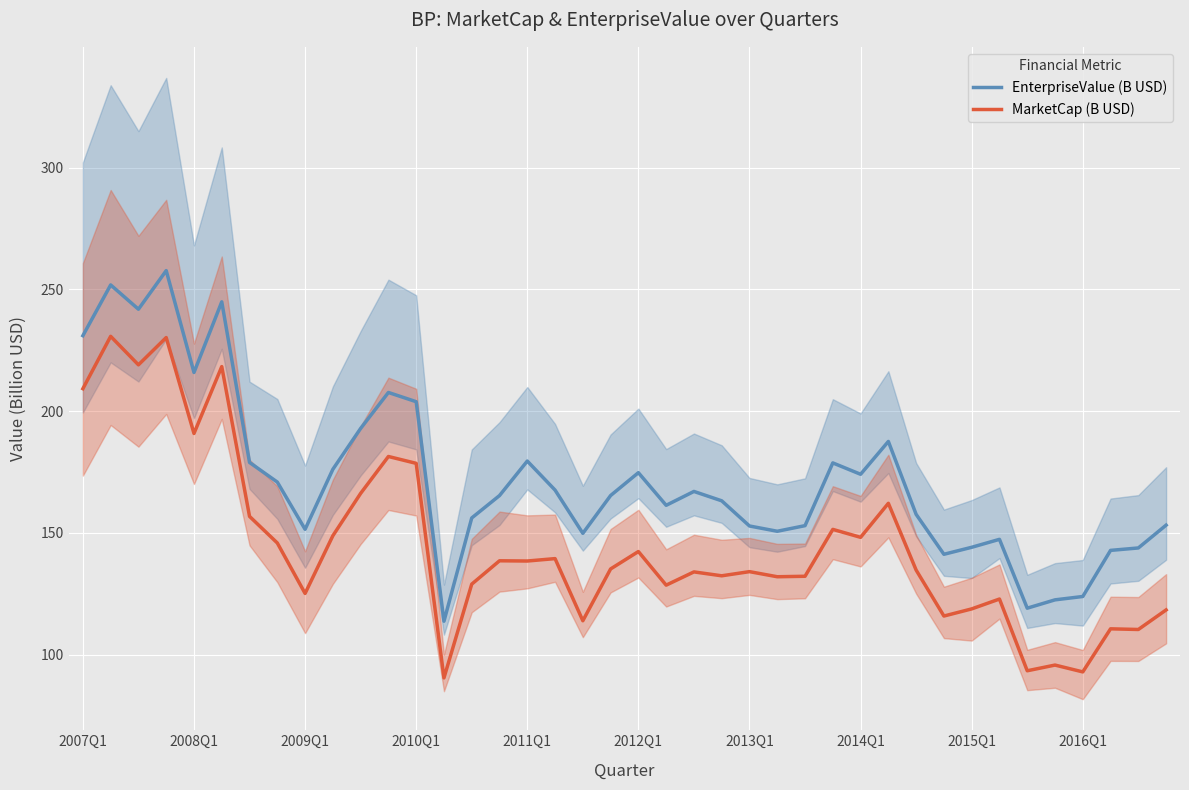

What is the minimum value shown in the chart?

90.4